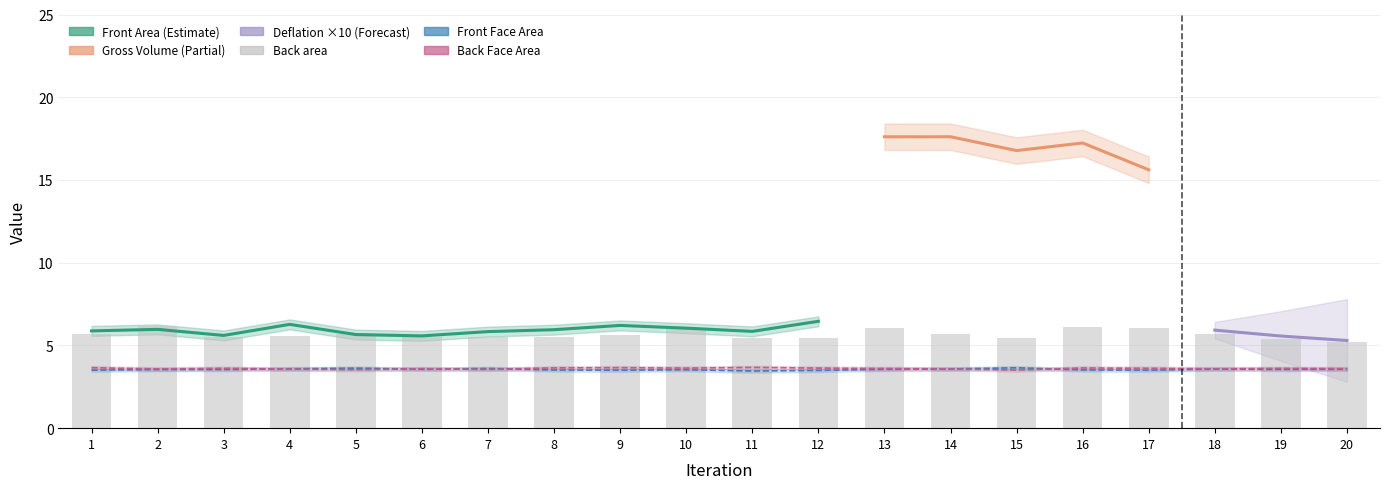

Reading right to left, what are all the values shown in this chart?

5.2	5.4	5.7	6.0	6.1	5.5	5.7	6.1	5.5	5.5	6.0	5.6	5.5	5.5	5.5	5.7	5.6	5.5	6.1	5.7